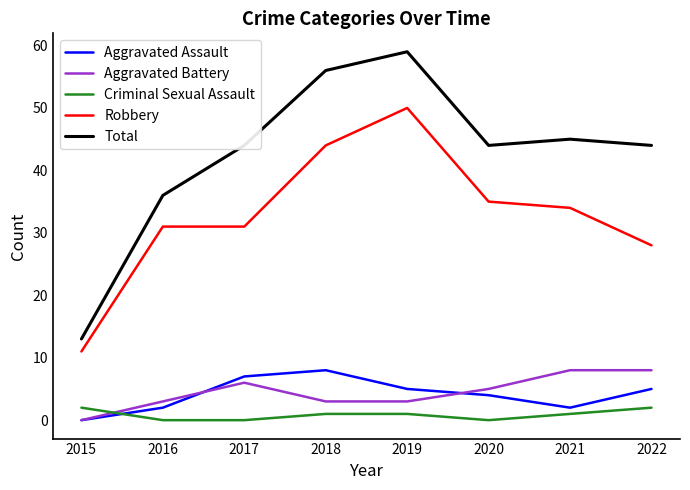

In Aggravated Assault, how many points are lower than both neighbors (excluding endpoints)?

1